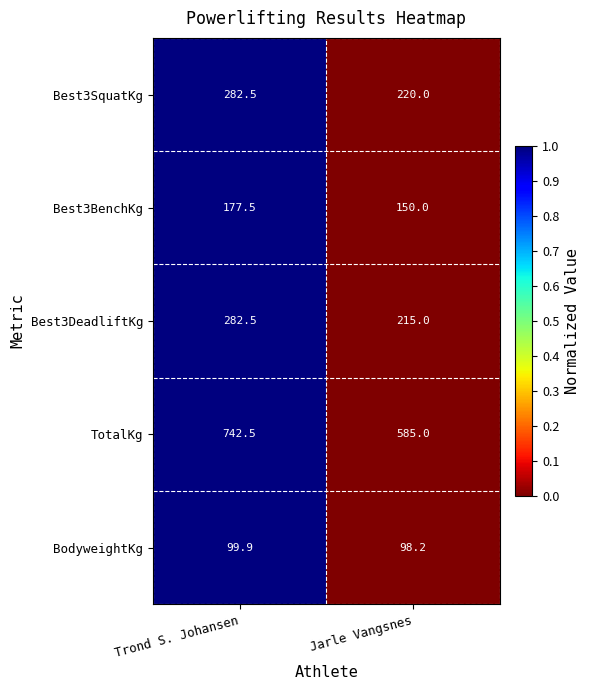

What is the average value of the TotalKg series?

663.8